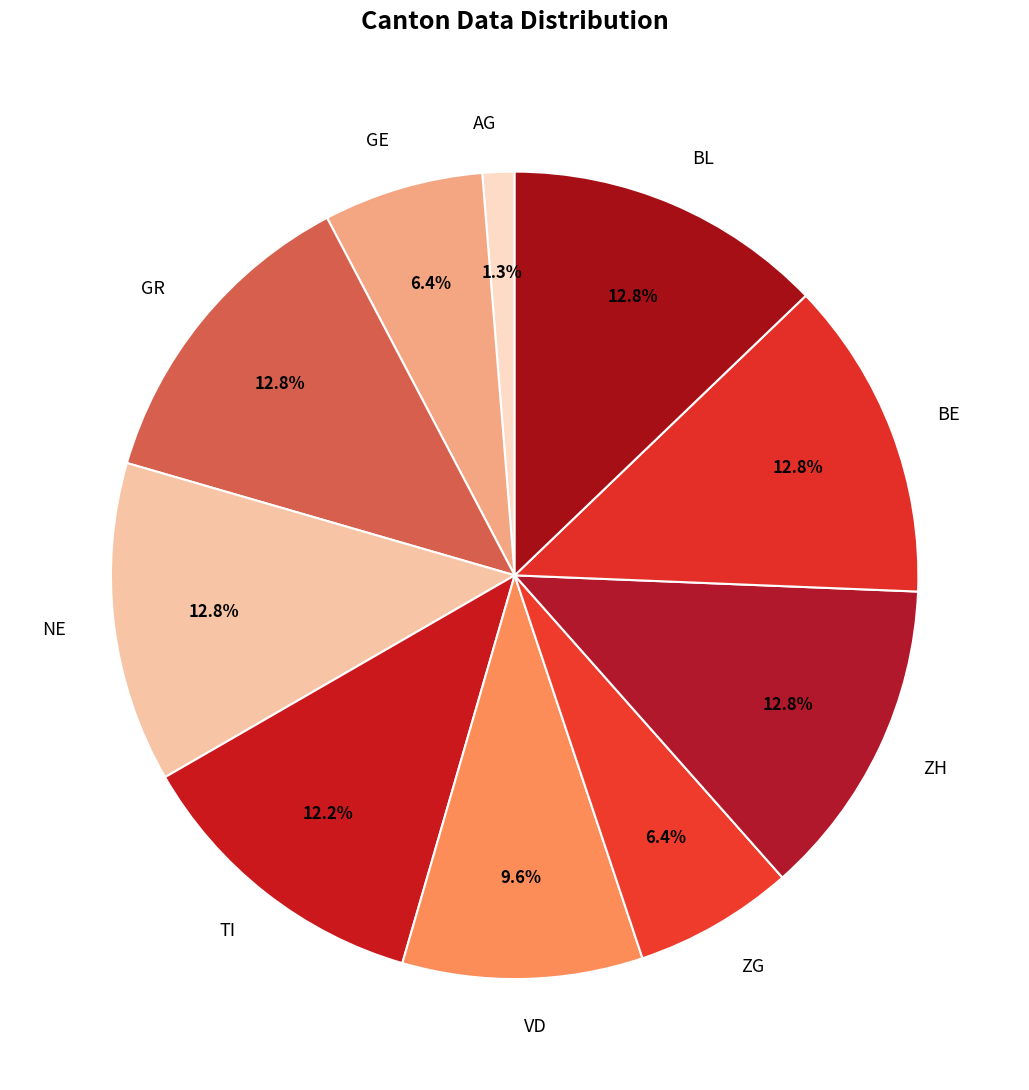

Does GR account for over 50% of the chart?

No